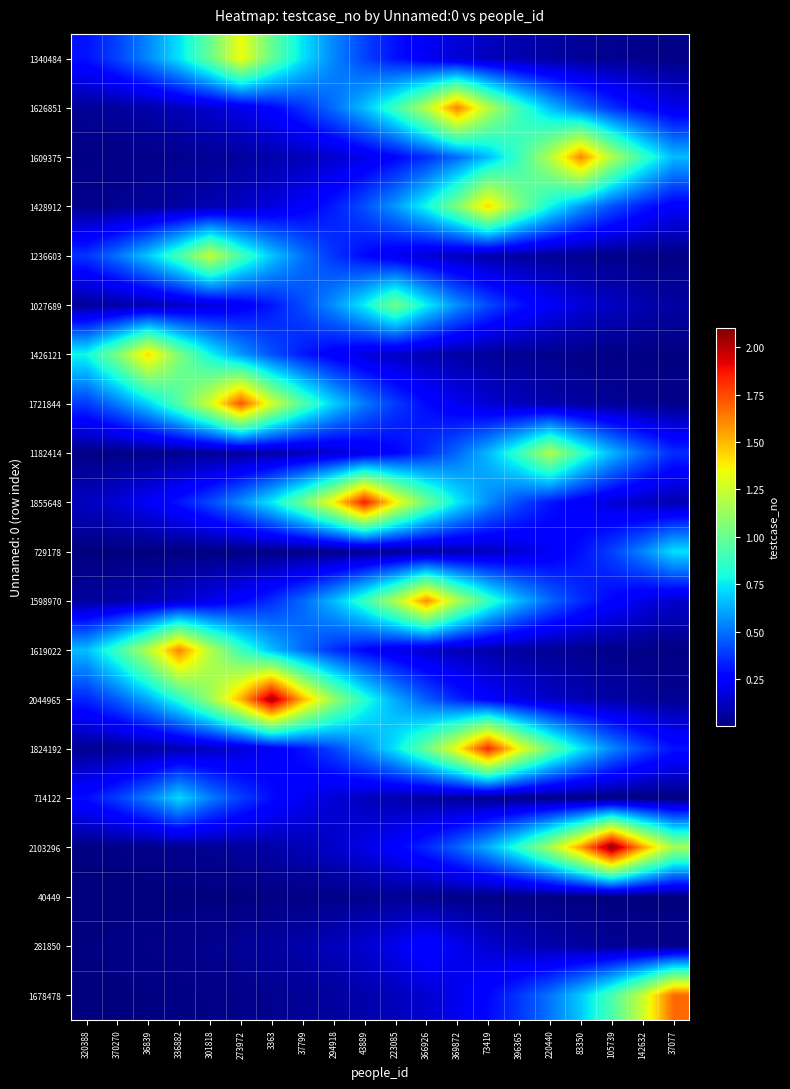

Reading right to left, what are all the values shown in this chart?

1340484: 37077=20101.3	142632=27134.0	105739=36627.0	83350=49441.3	220440=66738.8	396365=90088.0	73419=121606.1	369872=164151.0	366926=221580.7	223085=299102.6	43889=403746.3	294918=545000.5	37799=735673.8	3363=993055.7	273972=1340485.0	301818=993055.7	336882=735673.8	36839=545000.5	370270=403746.3	320388=299102.6
1626851: 37077=199218.5	142632=268916.8	105739=362999.7	83350=489998.4	220440=661428.7	396365=892835.3	73419=1205201.6	369872=1626852.0	366926=1205201.6	223085=892835.3	43889=661428.7	294918=489998.4	37799=362999.7	3363=268916.8	273972=199218.5	301818=147584.7	336882=109333.4	36839=80996.2	370270=60003.5	320388=44451.7
1609375: 37077=654323.5	142632=883244.3	105739=1192255.1	83350=1609376.0	220440=1192255.1	396365=883244.3	73419=654323.5	369872=484734.7	366926=359100.3	223085=266028.1	43889=197078.4	294918=145999.3	37799=108158.9	3363=80126.1	273972=59358.9	301818=43974.1	336882=32576.8	36839=24133.5	370270=17878.6	320388=13244.8
1428912: 37077=236197.7	142632=318833.6	105739=430380.3	83350=580952.7	220440=784204.1	396365=1058564.8	73419=1428913.0	369872=1058564.8	366926=784204.1	223085=580952.7	43889=430380.3	294918=318833.6	37799=236197.7	3363=174979.6	273972=129628.1	301818=96030.8	336882=71141.4	36839=52702.8	370270=39043.2	320388=28923.9
1236603: 37077=13737.4	142632=18543.6	105739=25031.2	83350=33788.6	220440=45609.9	396365=61566.9	73419=83106.6	369872=112182.2	366926=151430.1	223085=204409.3	43889=275923.6	294918=372458.0	37799=502765.7	3363=678662.7	273972=916098.8	301818=1236604.0	336882=916098.8	36839=678662.7	370270=502765.7	320388=372458.0
1027689: 37077=69066.4	142632=93229.9	105739=125847.2	83350=169876.0	220440=229308.6	396365=309534.3	73419=417827.6	369872=564008.2	366926=761331.5	223085=1027690.0	43889=761331.5	294918=564008.2	37799=417827.6	3363=309534.3	273972=229308.6	301818=169876.0	336882=125847.2	36839=93229.9	370270=69066.4	320388=51165.7
1426121: 37077=8694.7	142632=11736.6	105739=15842.8	83350=21385.5	220440=28867.4	396365=38967.0	73419=52599.9	369872=71002.4	366926=95843.3	223085=129374.9	43889=174637.8	294918=235736.4	37799=318210.8	3363=429539.7	273972=579817.9	301818=782672.3	336882=1056497.2	36839=1426122.0	370270=1056497.2	320388=782672.3
1721844: 37077=25820.1	142632=34853.4	105739=47047.2	83350=63507.1	220440=85725.6	396365=115717.5	73419=156202.3	369872=210851.0	366926=284619.1	223085=384195.6	43889=518609.7	294918=700049.9	37799=944968.6	3363=1275574.1	273972=1721845.0	301818=1275574.1	336882=944968.6	36839=700049.9	370270=518609.7	320388=384195.6
1182414: 37077=356136.6	142632=480734.1	105739=648923.1	83350=875954.6	220440=1182415.0	396365=875954.6	73419=648923.1	369872=480734.1	366926=356136.6	223085=263832.4	43889=195451.9	294918=144794.3	37799=107266.3	3363=79464.8	273972=58869.0	301818=43611.2	336882=32308.0	36839=23934.3	370270=17731.0	320388=13135.4
1855648: 37077=92387.3	142632=124709.8	105739=168340.7	83350=227236.1	220440=306736.7	396365=414051.3	73419=558910.7	369872=754450.6	366926=1018401.8	223085=1374698.6	43889=1855649.0	294918=1374698.6	37799=1018401.8	3363=754450.6	273972=558910.7	301818=414051.3	336882=306736.7	36839=227236.1	370270=168340.7	320388=124709.8
729178: 37077=729179.0	142632=540189.1	105739=400181.9	83350=296462.1	220440=219624.5	396365=162701.8	73419=120532.5	369872=89292.7	366926=66149.6	223085=49004.8	43889=36303.7	294918=26894.4	37799=19923.9	3363=14760.0	273972=10934.5	301818=8100.4	336882=6001.0	36839=4445.6	370270=3293.4	320388=2439.8
1598970: 37077=145055.4	142632=195804.3	105739=264308.1	83350=356778.7	220440=481600.8	396365=650093.1	73419=877533.9	369872=1184546.9	366926=1598971.0	223085=1184546.9	43889=877533.9	294918=650093.1	37799=481600.8	3363=356778.7	273972=264308.1	301818=195804.3	336882=145055.4	36839=107459.7	370270=79608.1	320388=58975.1
1619022: 37077=13324.1	142632=17985.7	105739=24278.2	83350=32772.1	220440=44237.7	396365=59714.7	73419=80606.4	369872=108807.3	366926=146874.5	223085=198259.8	43889=267622.7	294918=361252.9	37799=487640.4	3363=658245.6	273972=888538.7	301818=1199401.7	336882=1619023.0	36839=1199401.7	370270=888538.7	320388=658245.6
2044965: 37077=41394.0	142632=55876.1	105739=75424.8	83350=101812.9	220440=137433.0	396365=185515.1	73419=250419.2	369872=338030.6	366926=456293.6	223085=615931.9	43889=831421.1	294918=1122301.1	37799=1514948.1	3363=2044966.0	273972=1514948.1	301818=1122301.1	336882=831421.1	36839=615931.9	370270=456293.6	320388=338030.6
1824192: 37077=301537.1	142632=407032.5	105739=549436.4	83350=741661.5	220440=1001138.3	396365=1351395.4	73419=1824193.0	369872=1351395.4	366926=1001138.3	223085=741661.5	43889=549436.4	294918=407032.5	37799=301537.1	3363=223384.2	273972=165487.1	301818=122595.8	336882=90821.2	36839=67282.0	370270=49843.7	320388=36925.2
714122: 37077=5877.1	142632=7933.2	105739=10708.7	83350=14455.2	220440=19512.5	396365=26339.1	73419=35554.1	369872=47993.0	366926=64783.8	223085=87449.0	43889=118043.7	294918=159342.4	37799=215089.7	3363=290340.7	273972=391919.0	301818=529035.3	336882=714123.0	36839=529035.3	370270=391919.0	320388=290340.7
2103296: 37077=1154313.9	142632=1558160.7	105739=2103297.0	83350=1558160.7	220440=1154313.9	396365=855136.7	73419=633500.9	369872=469309.0	366926=347672.7	223085=257562.2	43889=190806.8	294918=141353.2	37799=104717.0	3363=77576.3	273972=57469.9	301818=42574.8	336882=31540.2	36839=23365.5	370270=17309.6	320388=12823.3
40449: 37077=2718.5	142632=3669.5	105739=4953.4	83350=6686.3	220440=9025.6	396365=12183.3	73419=16445.7	369872=22199.4	366926=29966.1	223085=40450.0	43889=29966.1	294918=22199.4	37799=16445.7	3363=12183.3	273972=9025.6	301818=6686.3	336882=4953.4	36839=3669.5	370270=2718.5	320388=2013.9
281850: 37077=25568.9	142632=34514.5	105739=46589.7	83350=62889.5	220440=84891.9	396365=114592.1	73419=154683.1	369872=208800.4	366926=281851.0	223085=208800.4	43889=154683.1	294918=114592.1	37799=84891.9	3363=62889.5	273972=46589.7	301818=34514.5	336882=25568.9	36839=18941.9	370270=14032.5	320388=10395.6
1678478: 37077=1678479.0	142632=1243447.8	105739=921168.8	83350=682418.6	220440=505548.2	396365=374519.3	73419=277450.7	369872=205540.5	366926=152268.2	223085=112803.0	43889=83566.5	294918=61907.6	37799=45862.3	3363=33975.6	273972=25169.8	301818=18646.2	336882=13813.5	36839=10233.3	370270=7581.0	320388=5616.1